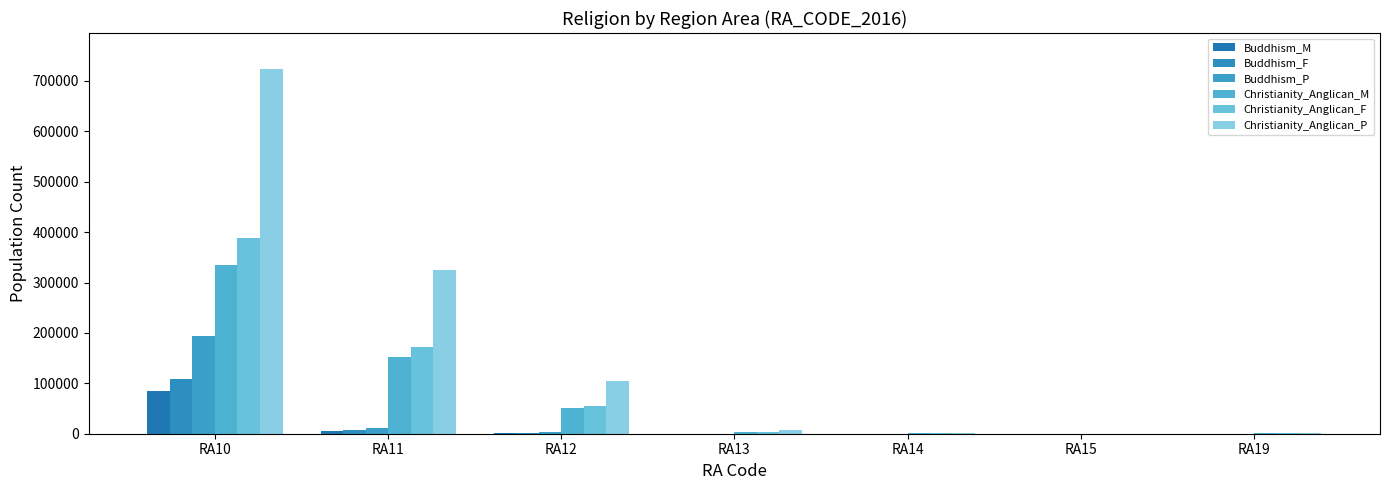

Is the value of Buddhism_P at RA12 greater than the value of Christianity_Anglican_P at RA15?

Yes